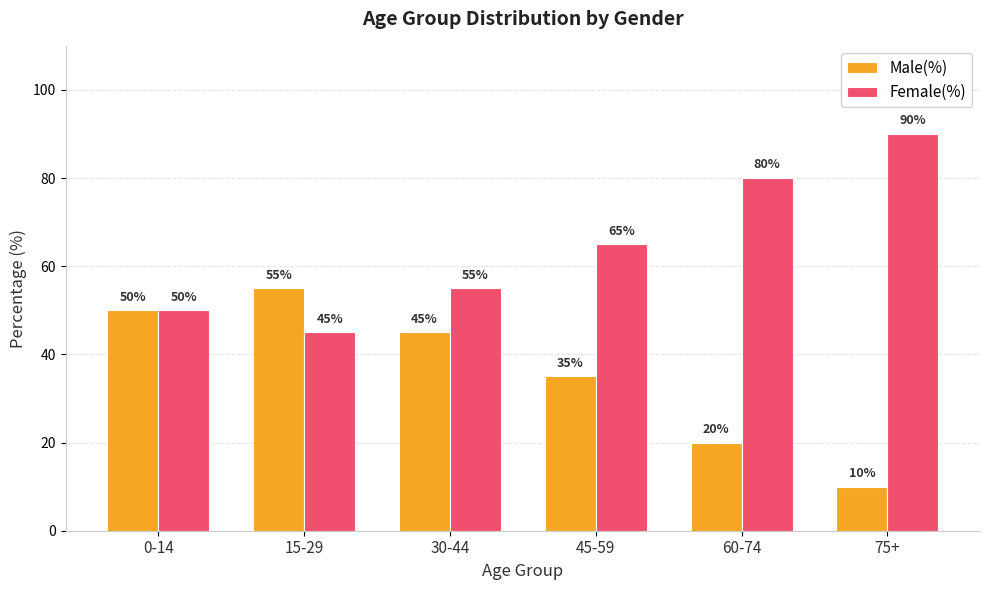

Are the bars grouped side by side (vs. stacked)?

Yes